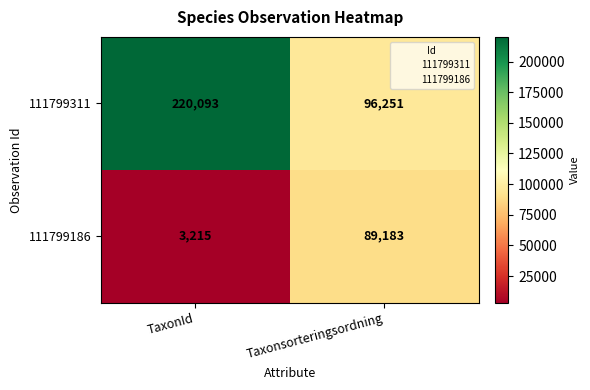

What is the spread (max minus min) of values at TaxonId?

216878